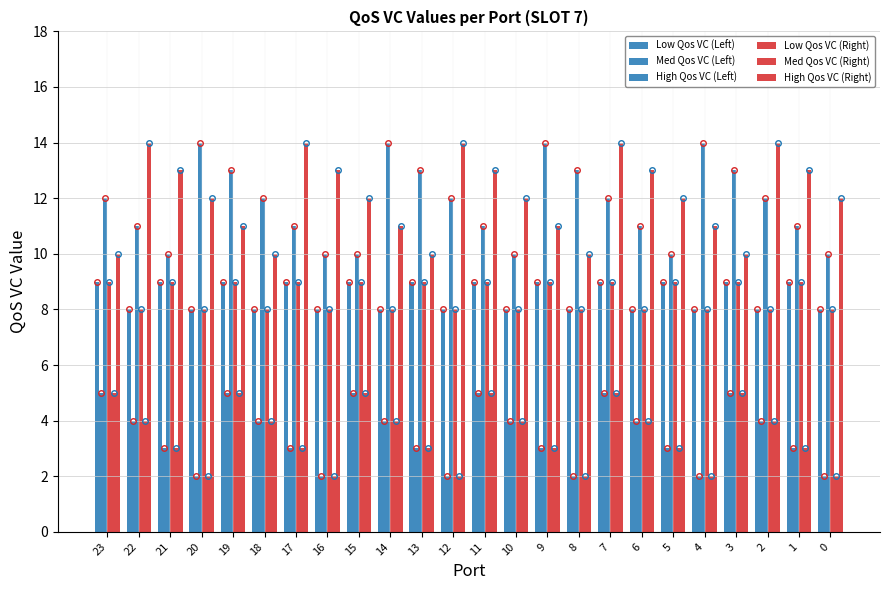

What is the sum of the Med Qos VC (Left) values at 23 and 13?

8